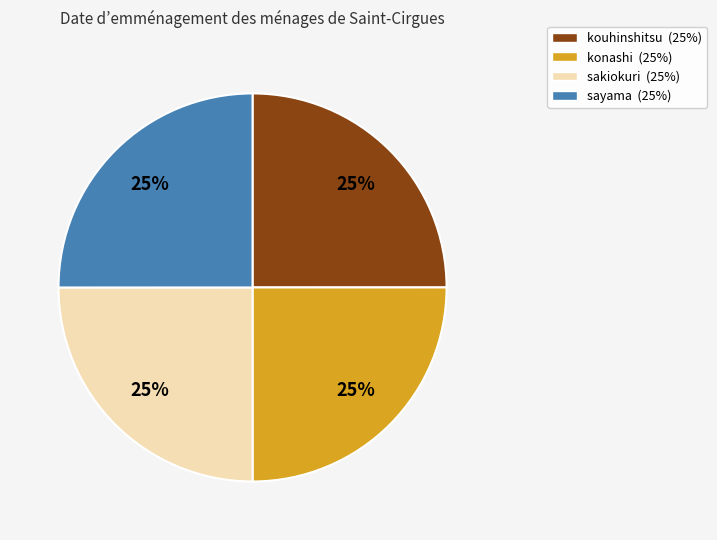

True or false: kouhinshitsu accounts for 38% of the total.

False